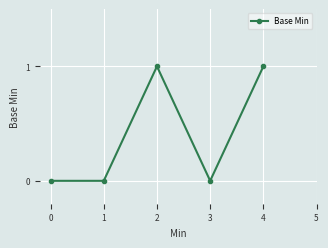

True or false: the data has more than 0 interior local peaks.

True